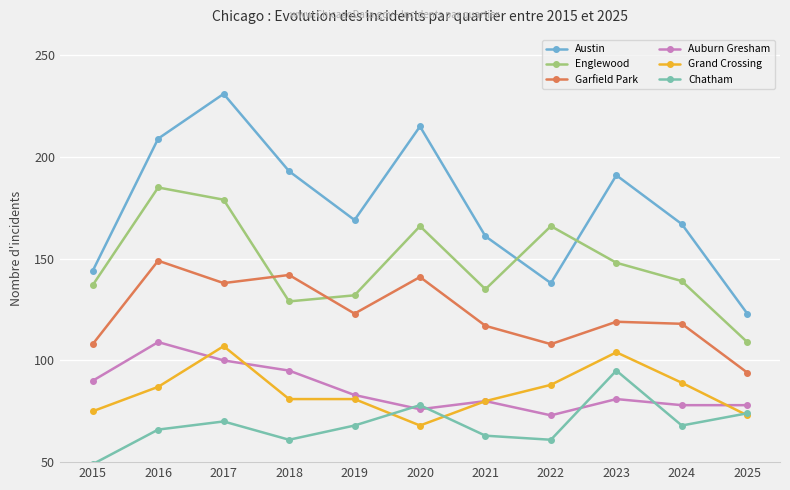

List the series in order of their peak value, lowest first.

Chatham, Grand Crossing, Auburn Gresham, Garfield Park, Englewood, Austin